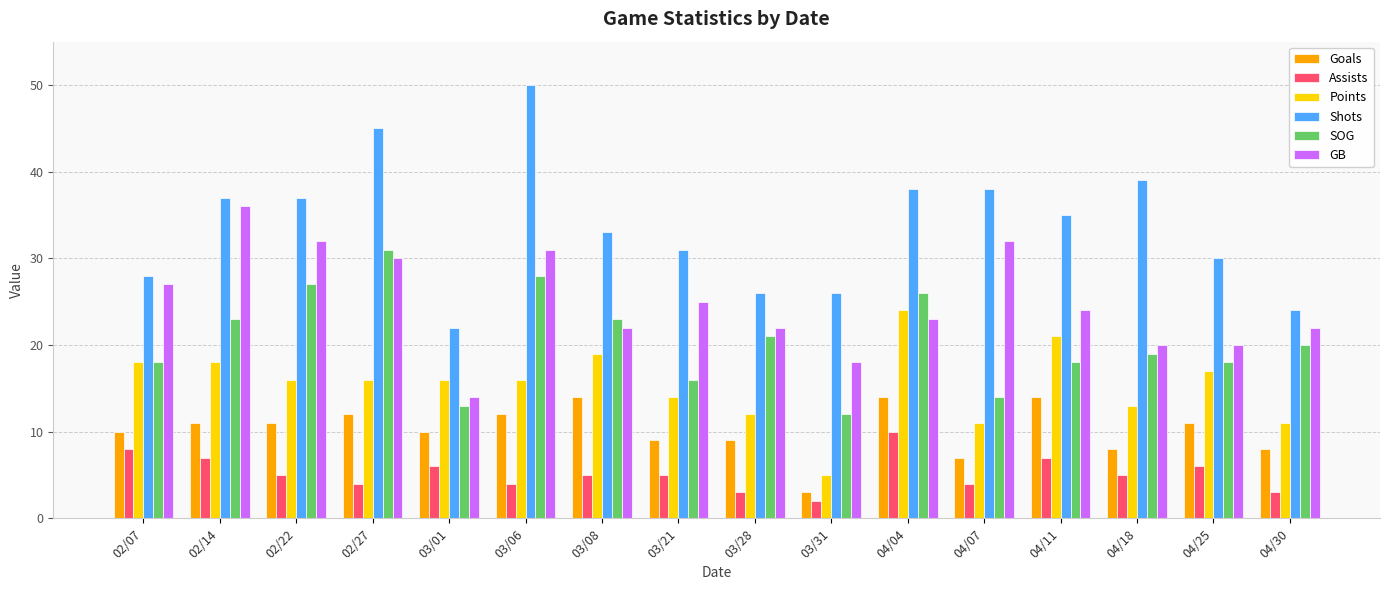

Is it true that Assists equals 4 at 03/06?

True